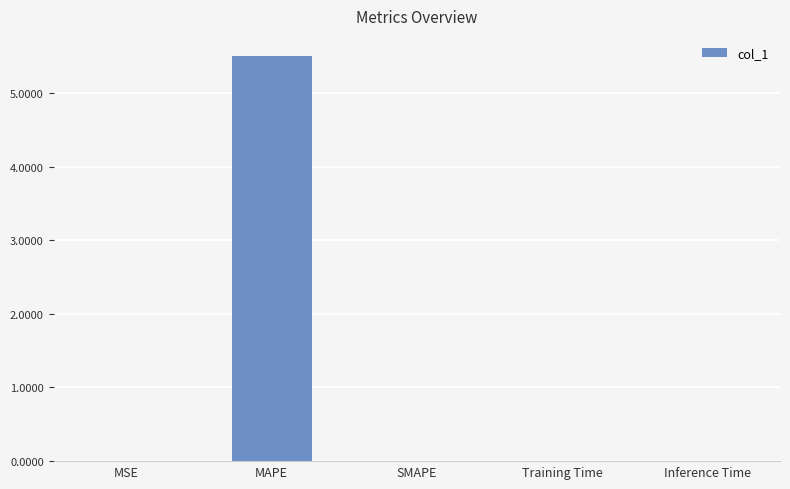

What is the greatest value displayed?

5.5